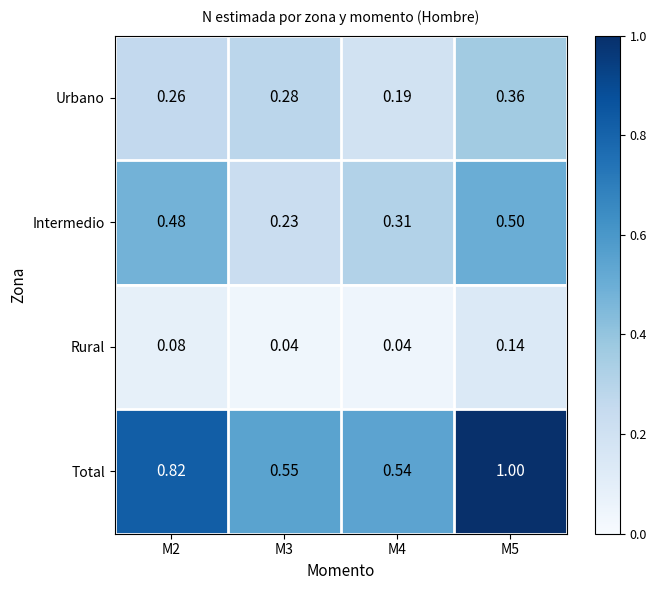

List the series in order of their overall mean, highest first.

Total, Intermedio, Urbano, Rural